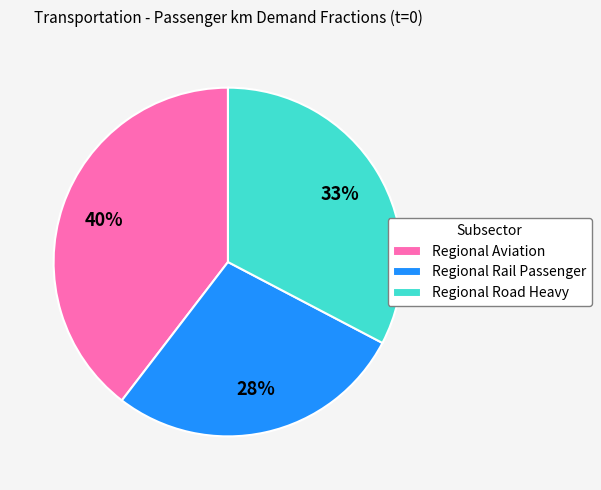

Rank the categories by value from highest to lowest.

Regional Aviation, Regional Road Heavy, Regional Rail Passenger